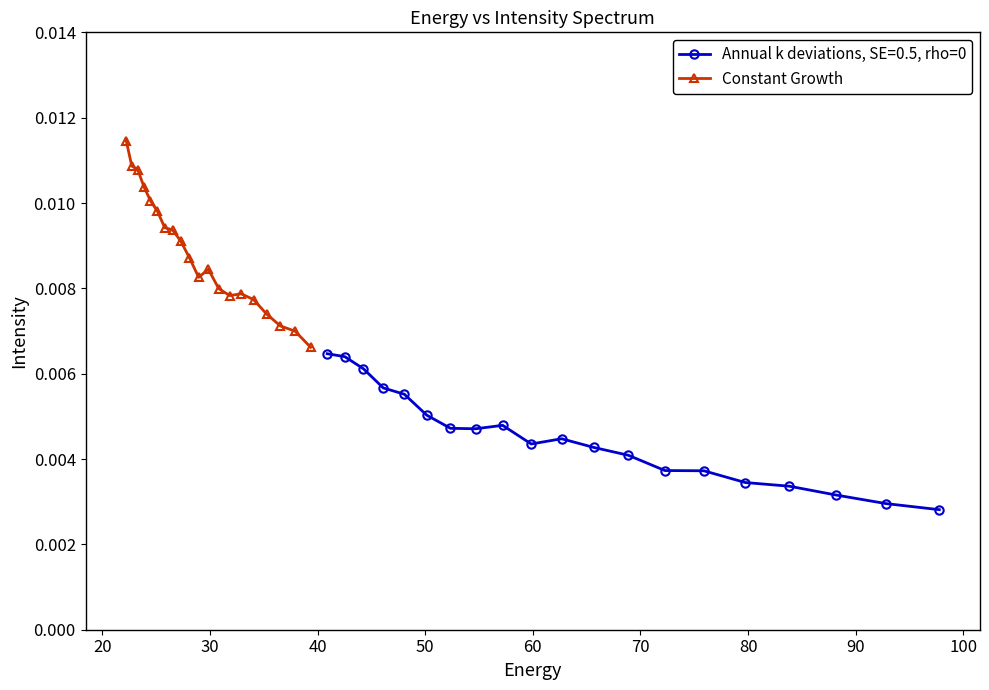

How many Constant Growth values are between 0 and 1?

20